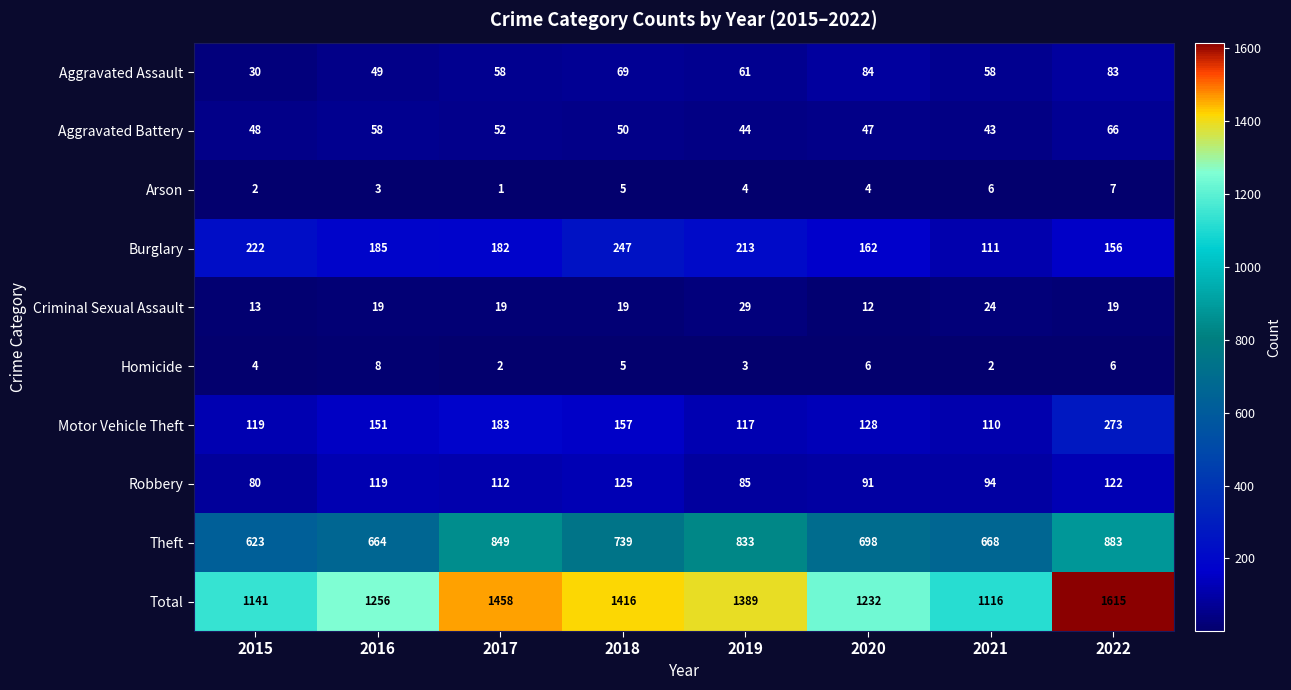

How many data points does each series have?

8